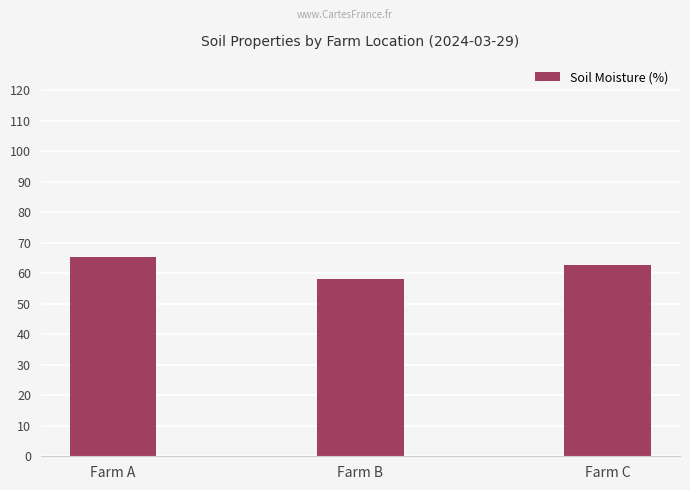

Rank the categories by value from highest to lowest.

Farm A, Farm C, Farm B